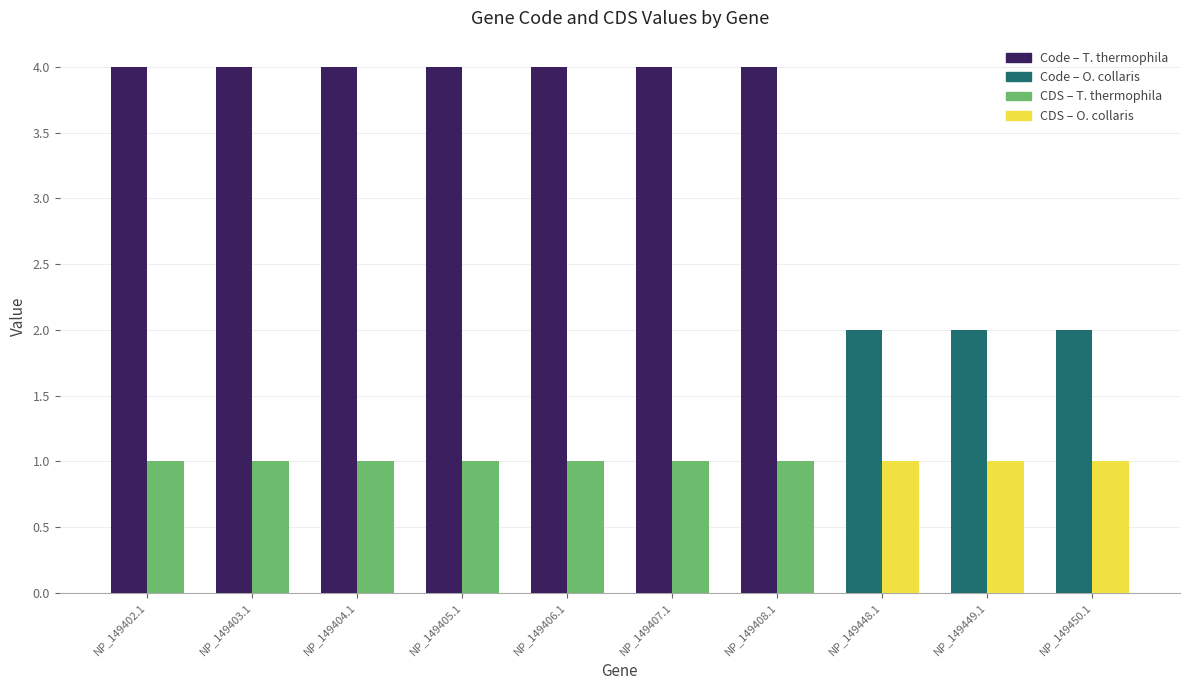

What is the value of the Code bar at the 1st from the left?

4